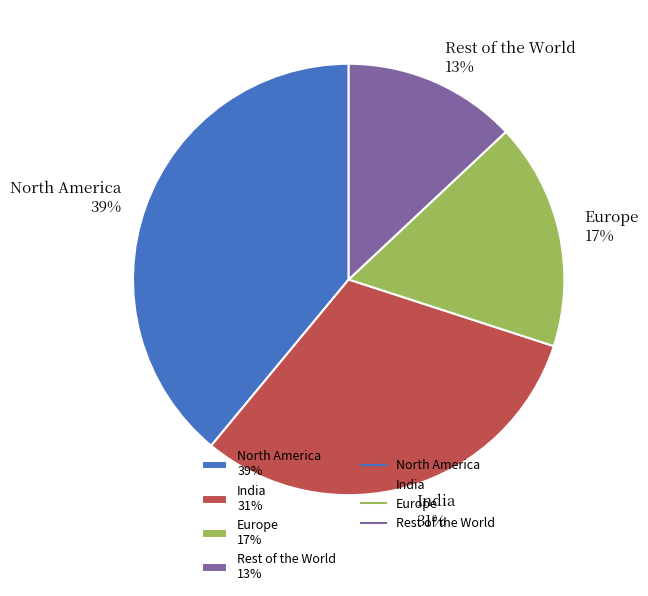

The North America slice represents 39% of the pie. True or false?

True